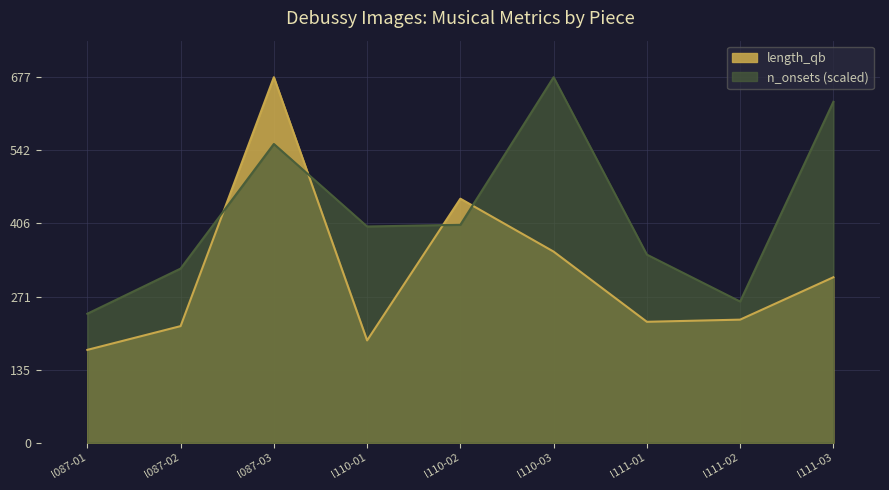

What position from the left is l087-03?

3